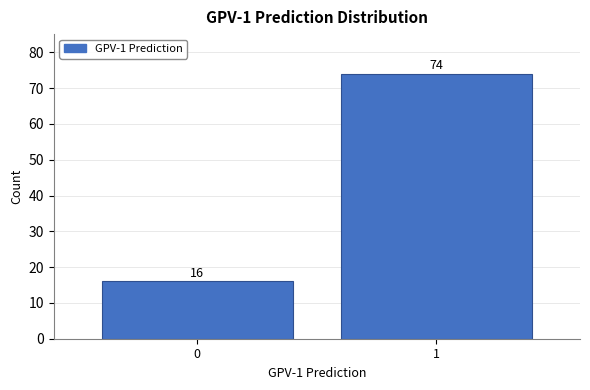

Reading left to right, transcribe all the data shown in this chart.

16	74